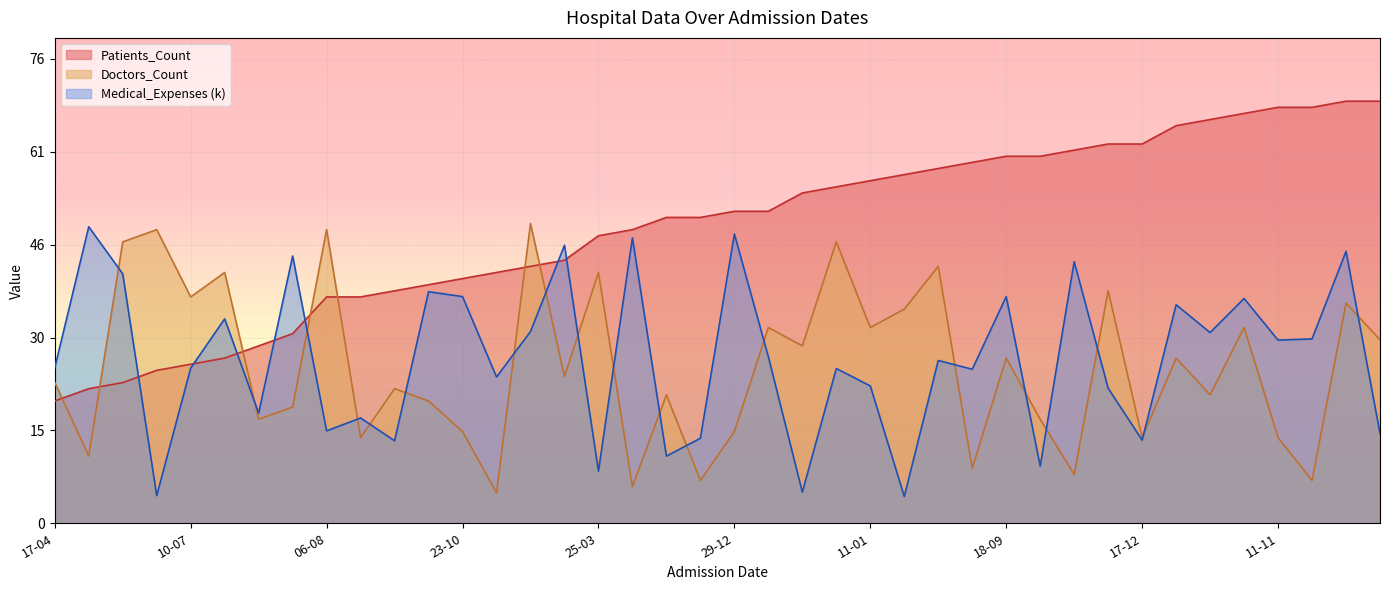

The Doctors_Count series shows 9 at 09-12. True or false?

False